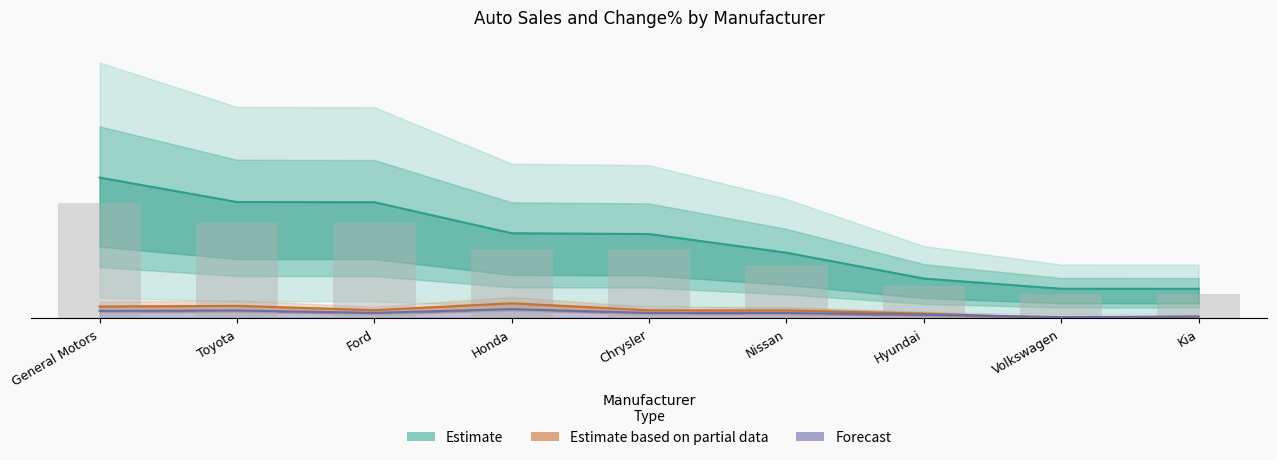

Does the chart contain any negative values?

No